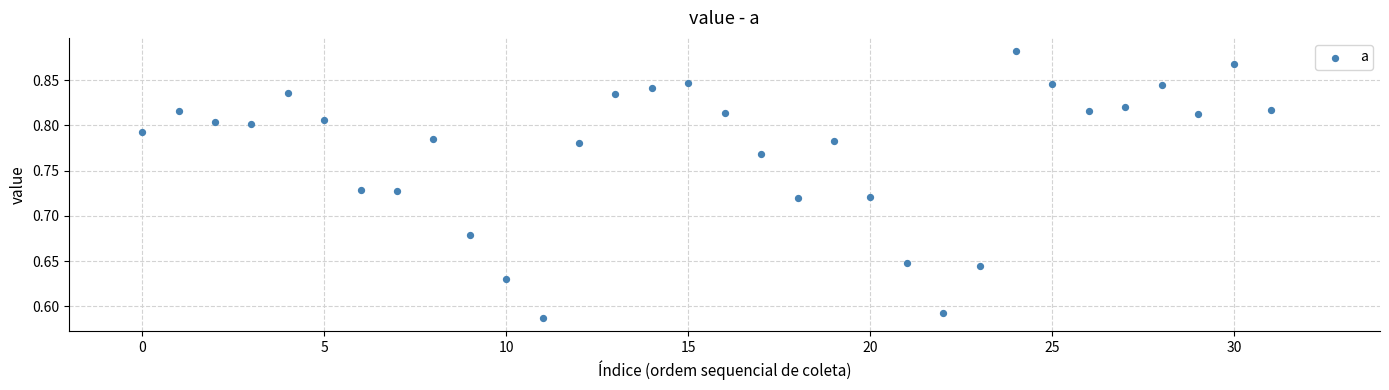

What is the range of Y values (max minus min)?

0.3